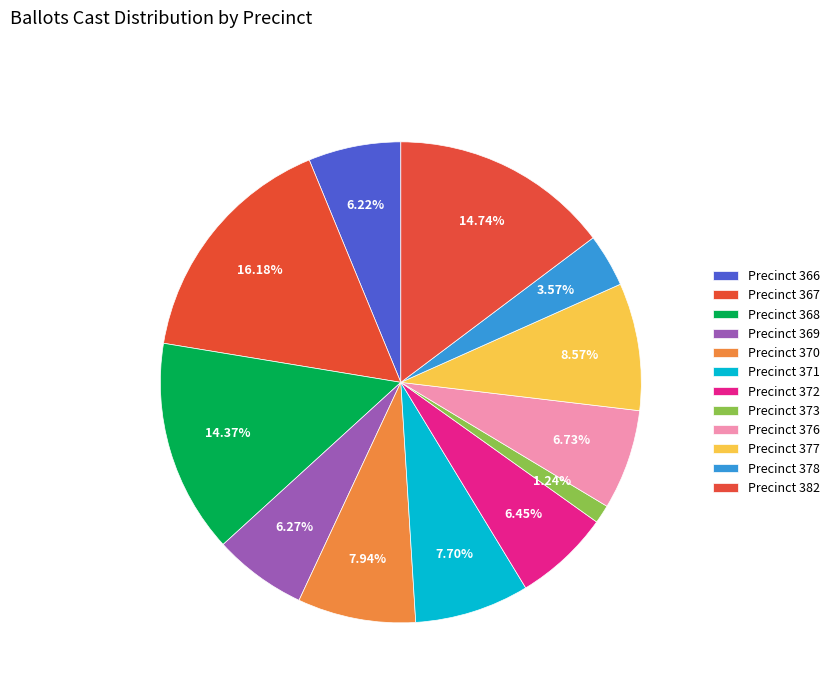

True or false: Precinct 376 accounts for 1% of the total.

False